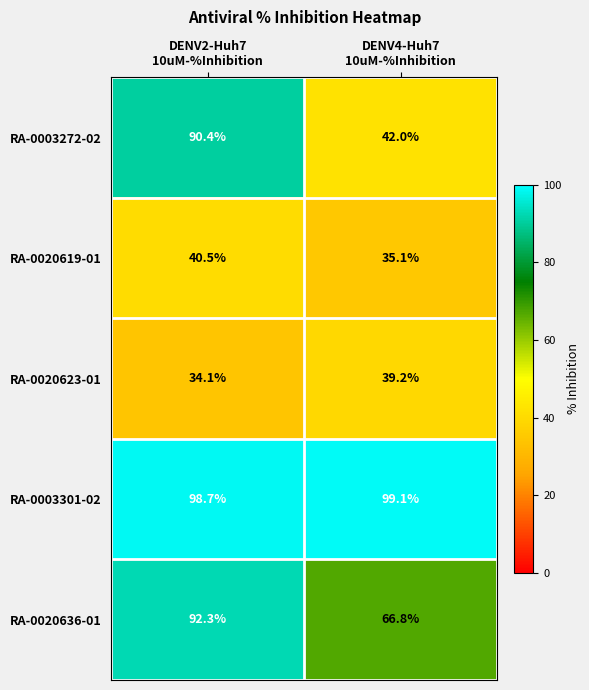

Which series has the widest spread of values?

RA-0003272-02